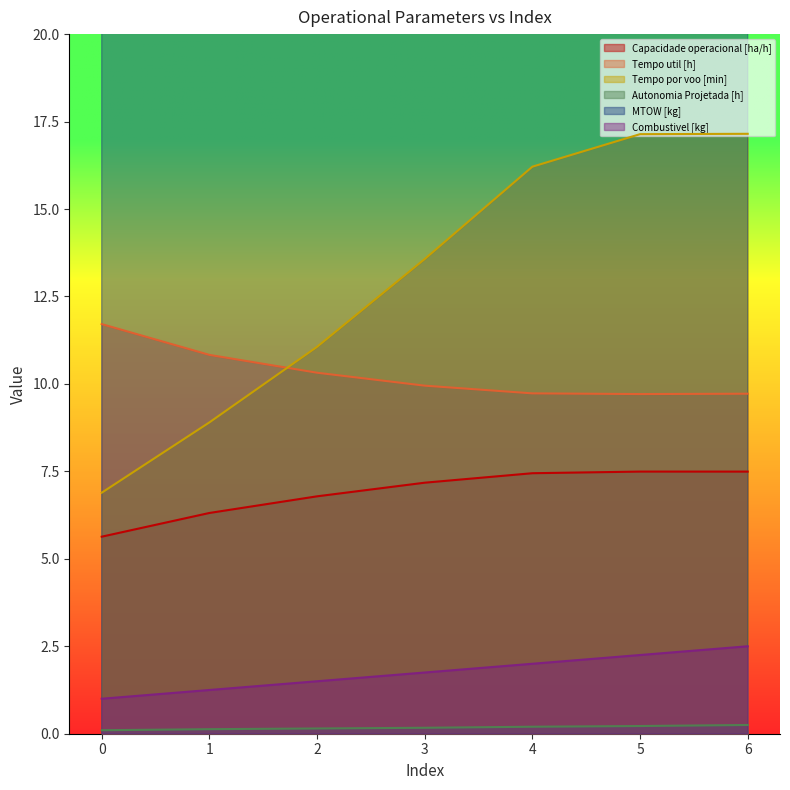

Where does the MTOW [kg] series first go above 177?

1